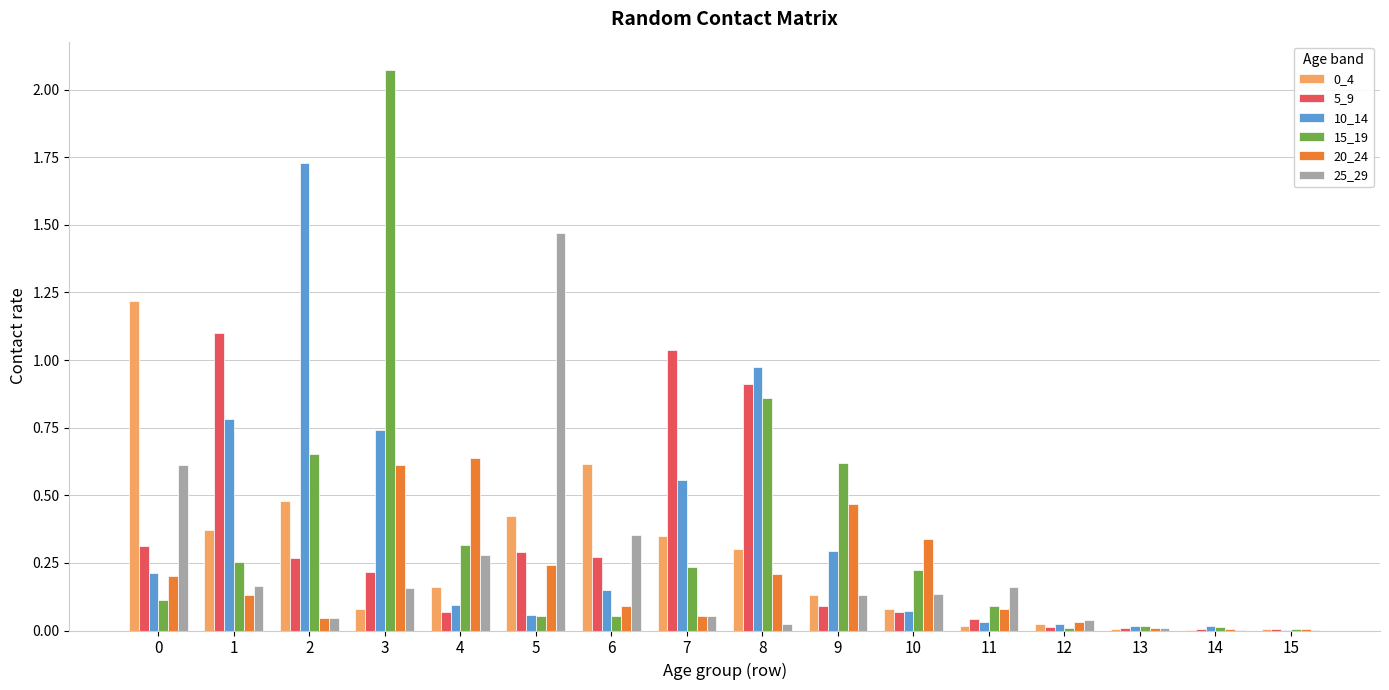

At which category is the sum across all series the highest?

3